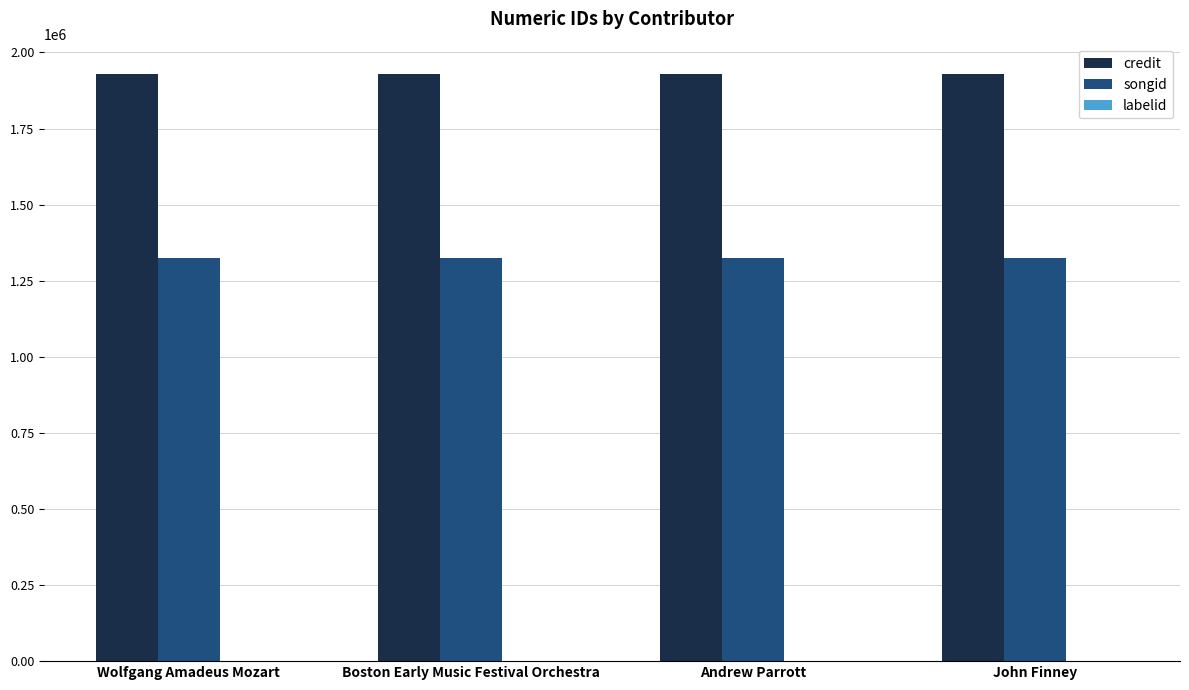

Which series has the largest total across all categories?

credit